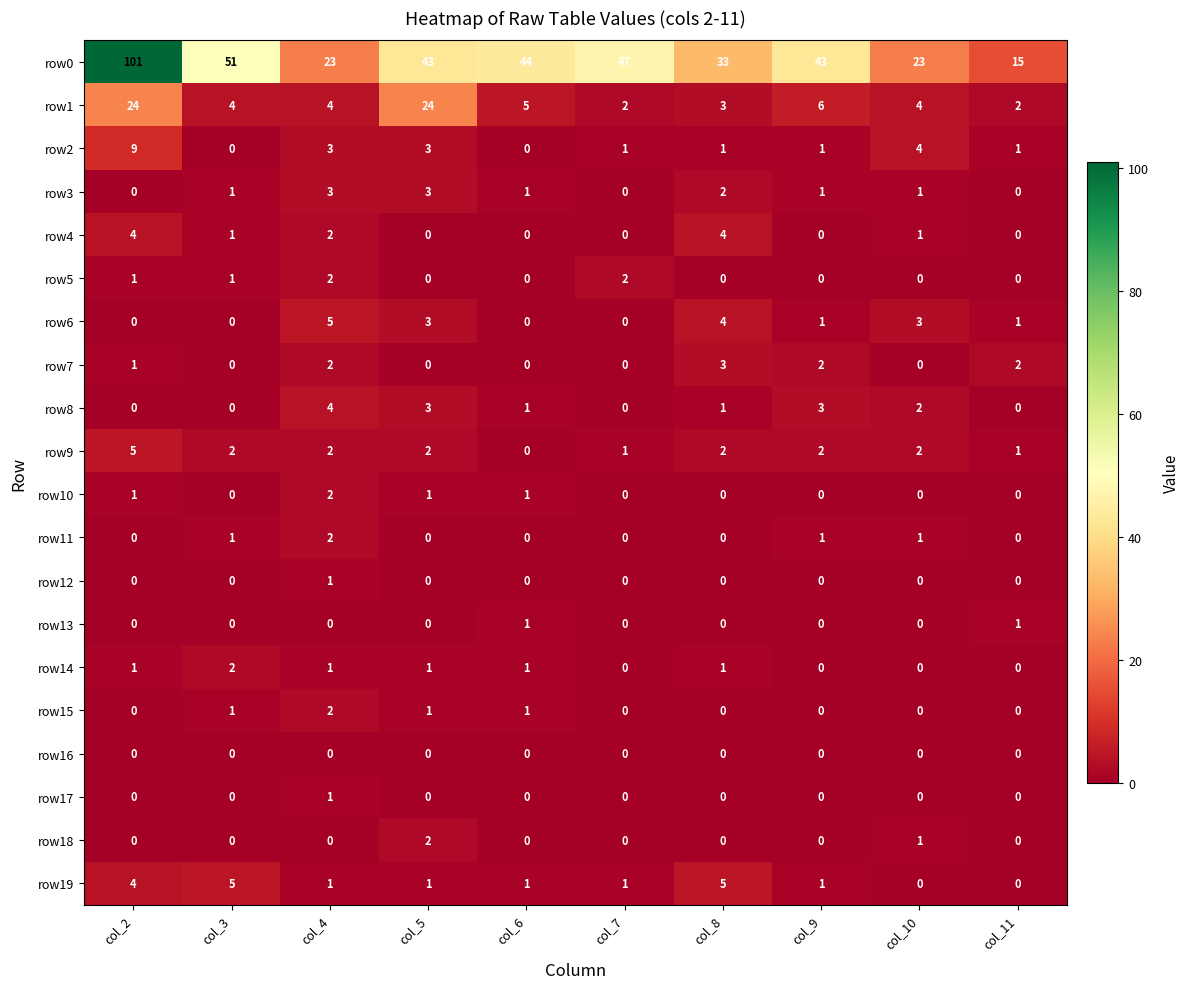

At how many categories does at least one series exceed 89?

1